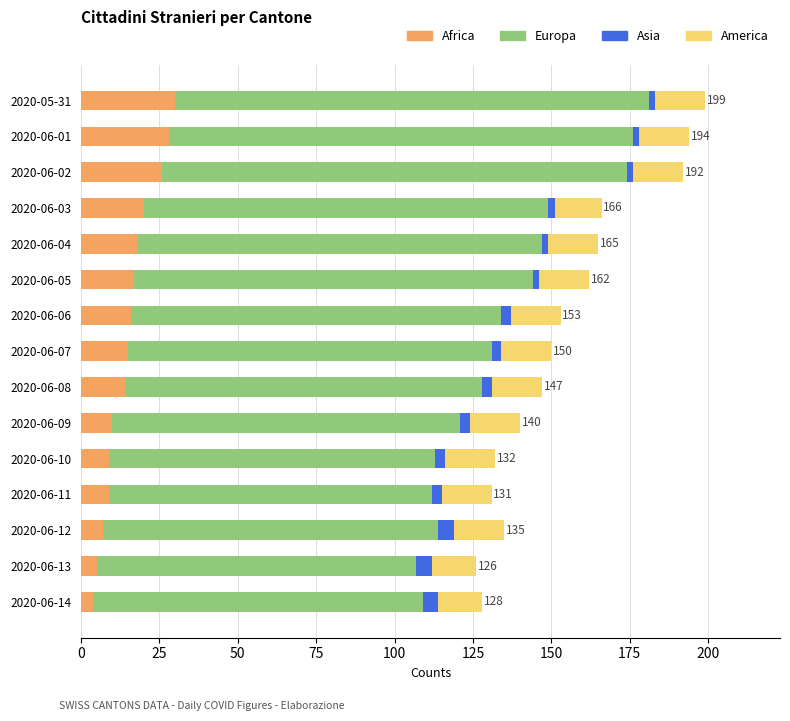

What is the sum of all Africa values?

228